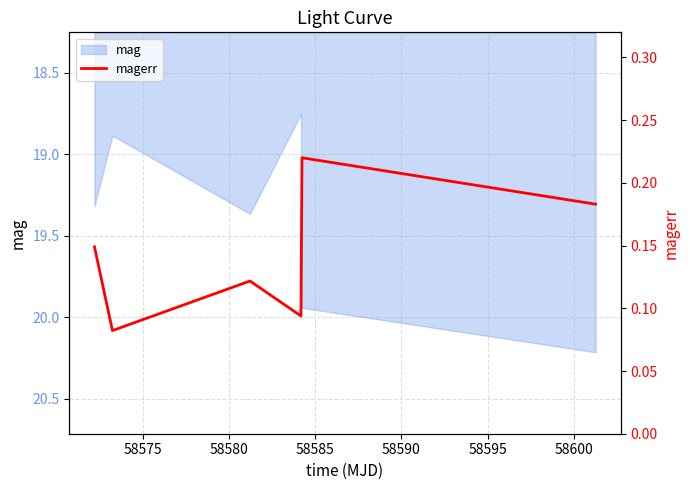

What is the value of the 5th point from the left?

0.2